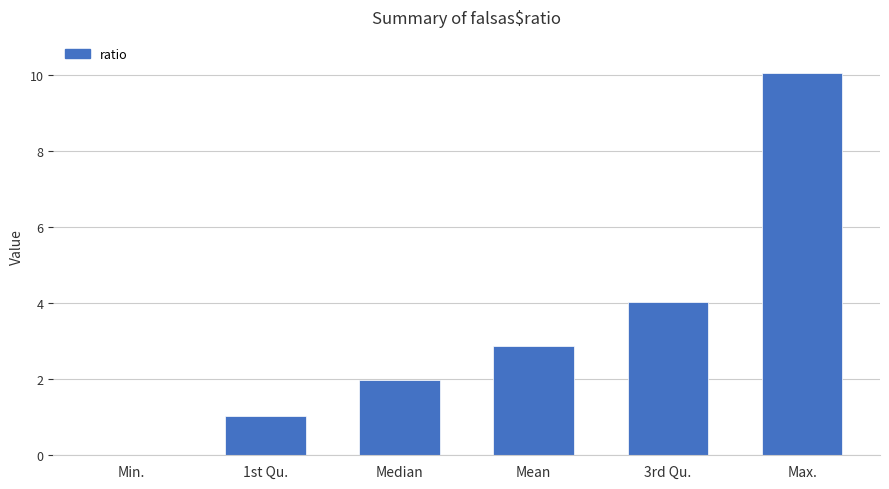

How many categories are shown in the chart?

6